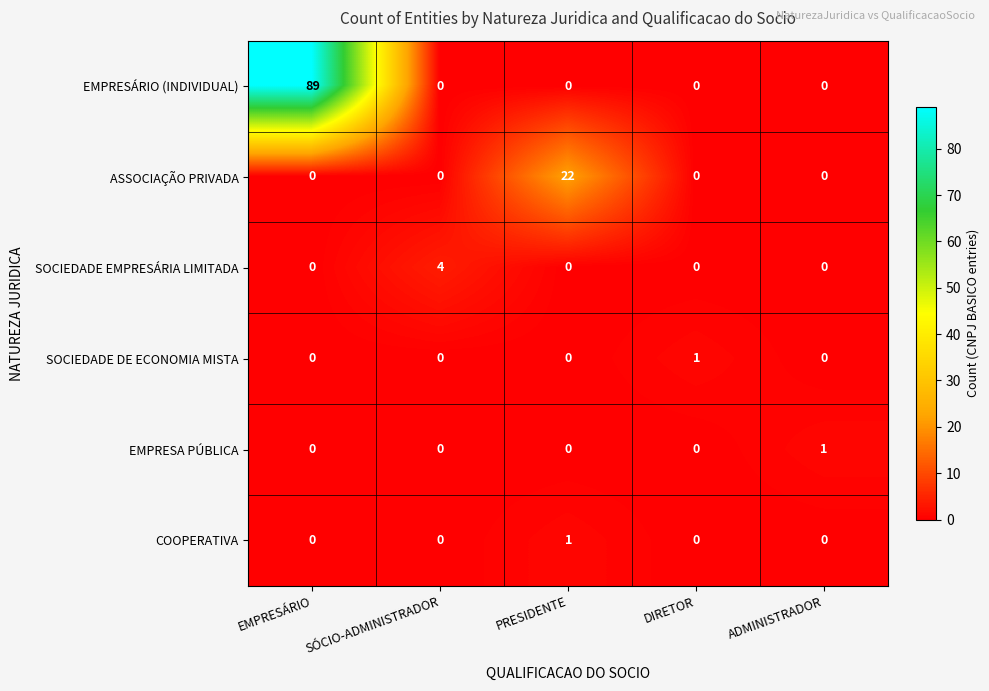

Which series changed the most between PRESIDENTE and DIRETOR?

ASSOCIAÇÃO PRIVADA